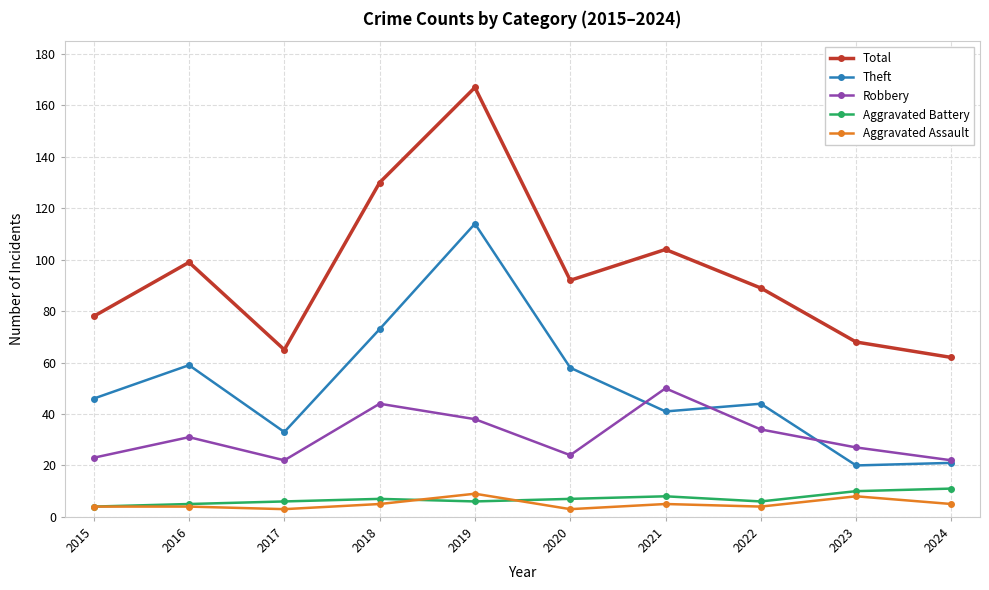

Does the chart have visible grid lines?

Yes